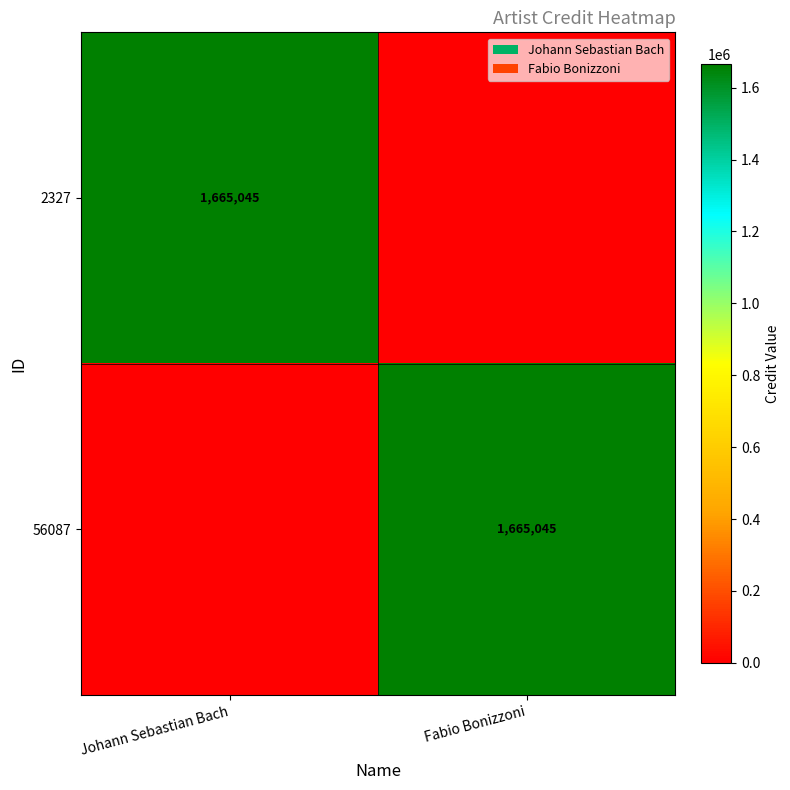

True or false: 2327 has a value of 1665045 at Johann Sebastian Bach.

True